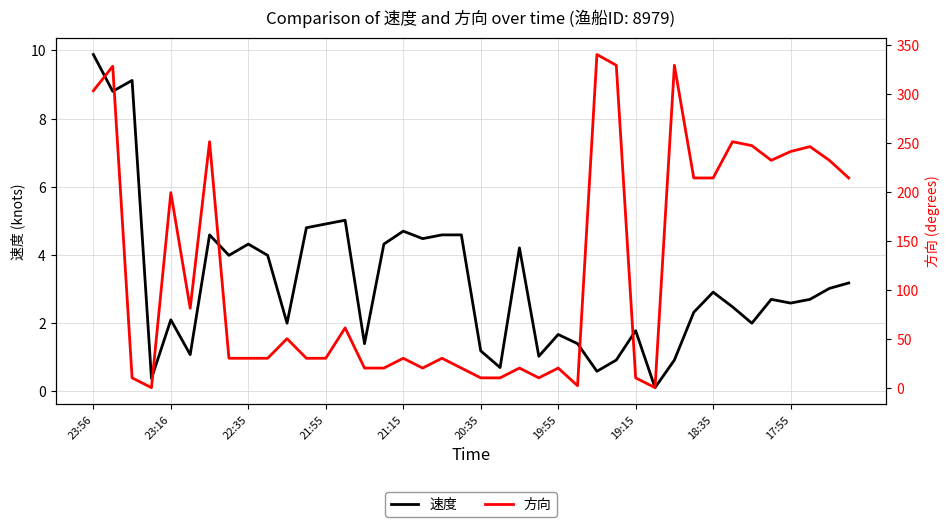

How many values in the 速度 series are below 2?

13